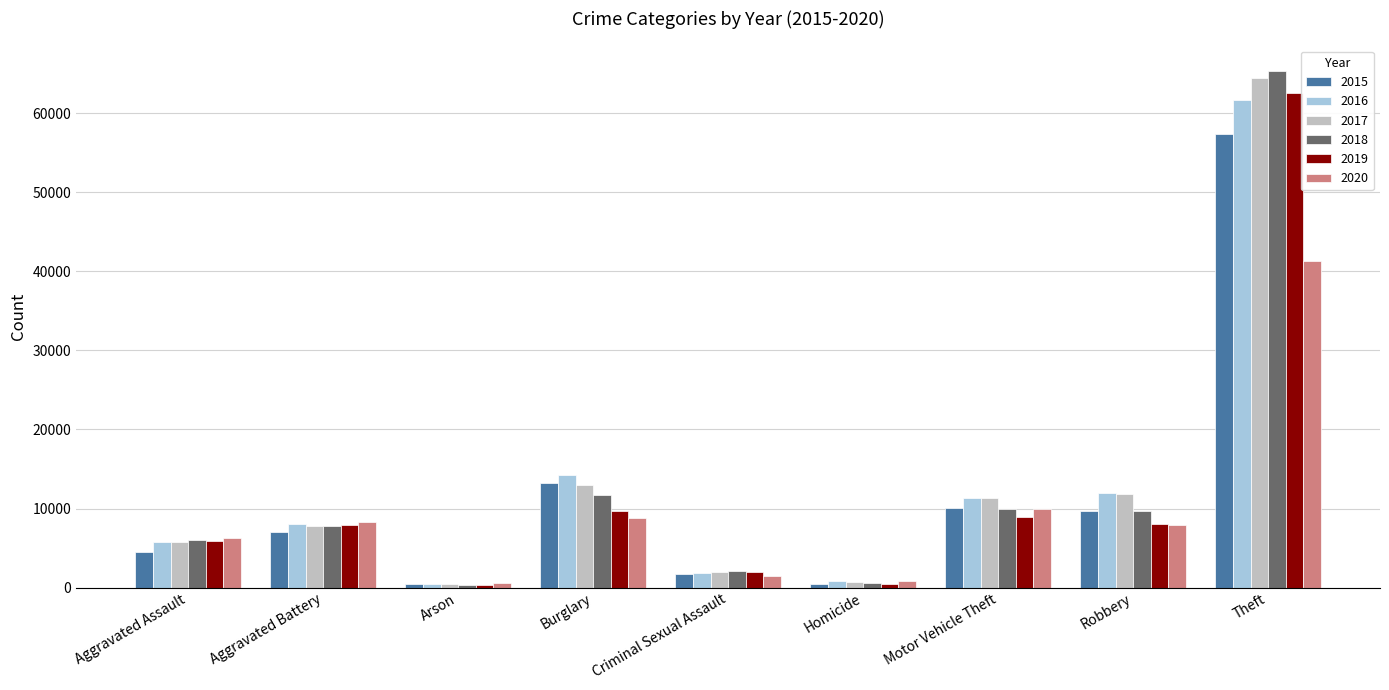

Which category has the highest value across all series?

Theft